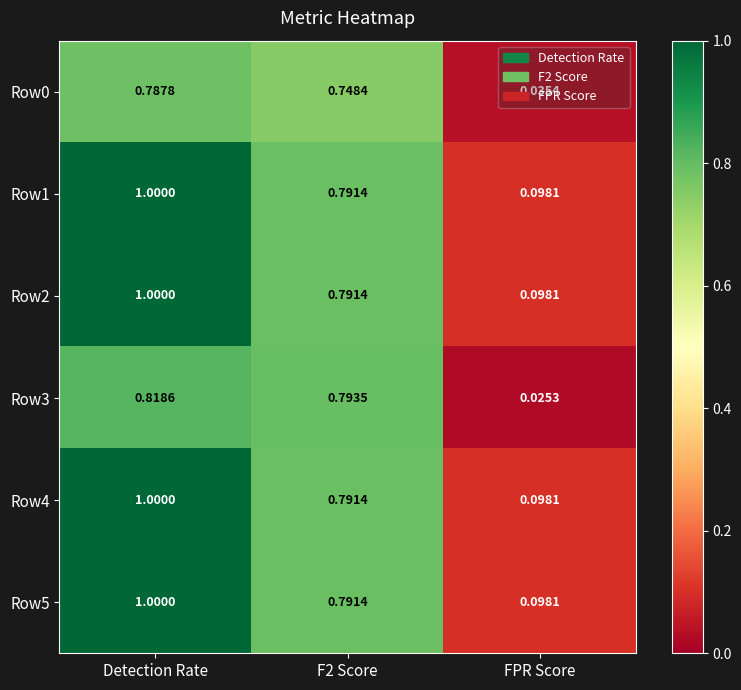

Where is Row3 nearest to the value 0?

FPR Score